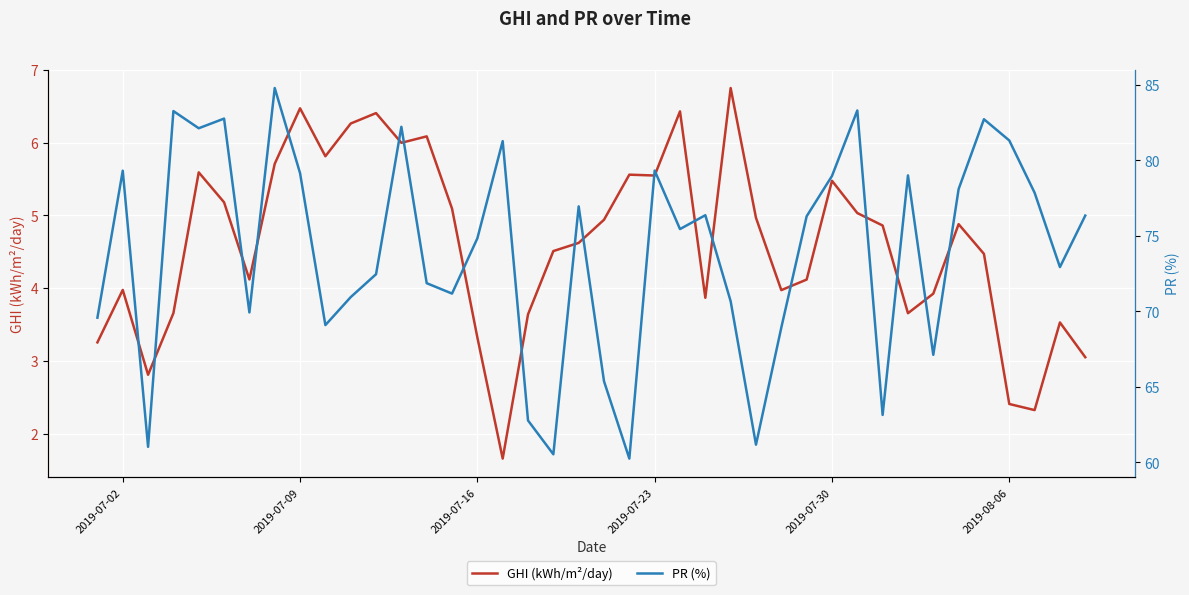

The value of GHI (kWh/m²/day) at 2019-07-02 is 4.0. True or false?

True